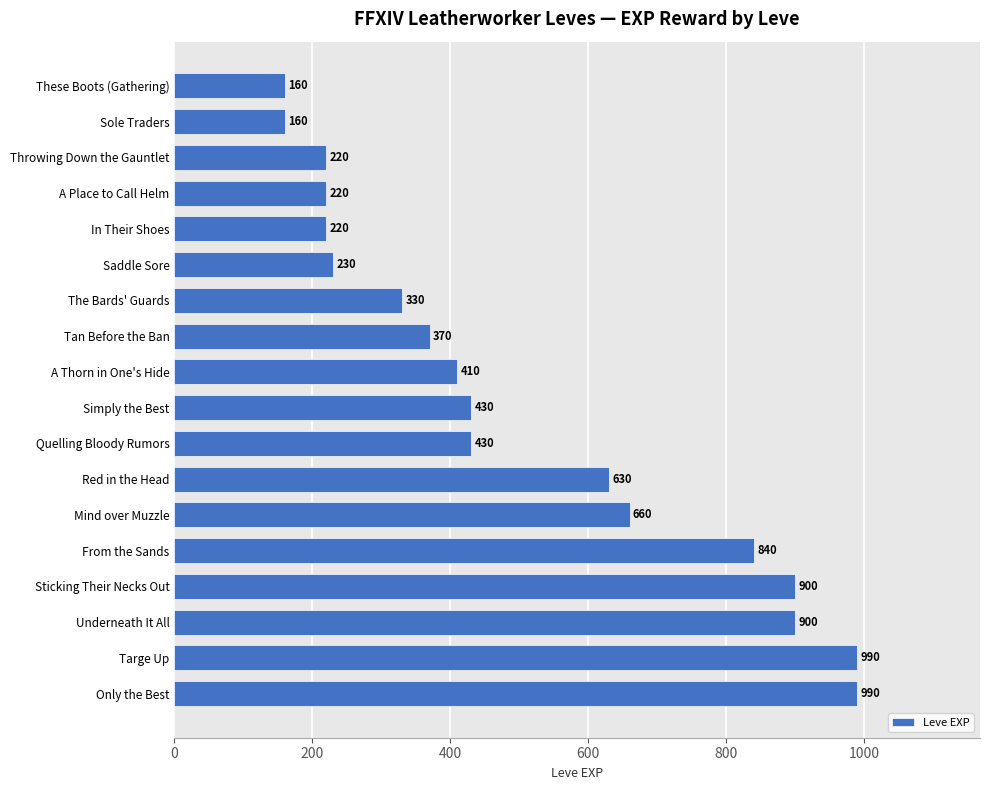

Does the chart contain any negative values?

No